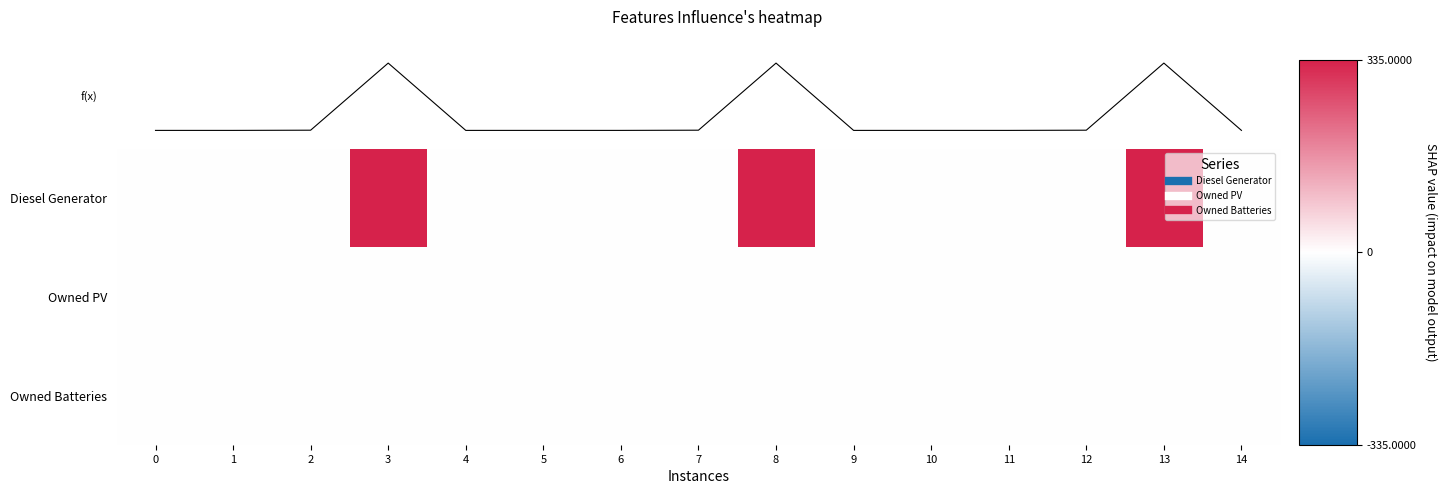

At how many categories does at least one series exceed 238?

3